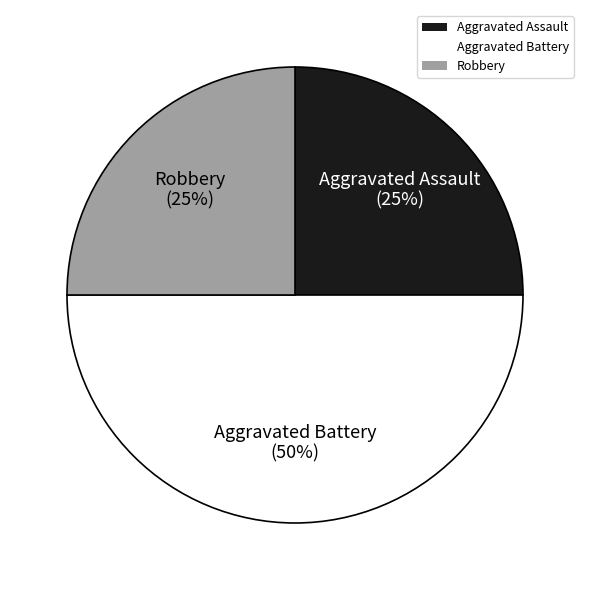

Approximately how many times larger is the value at Robbery compared to Aggravated Assault?

1.0